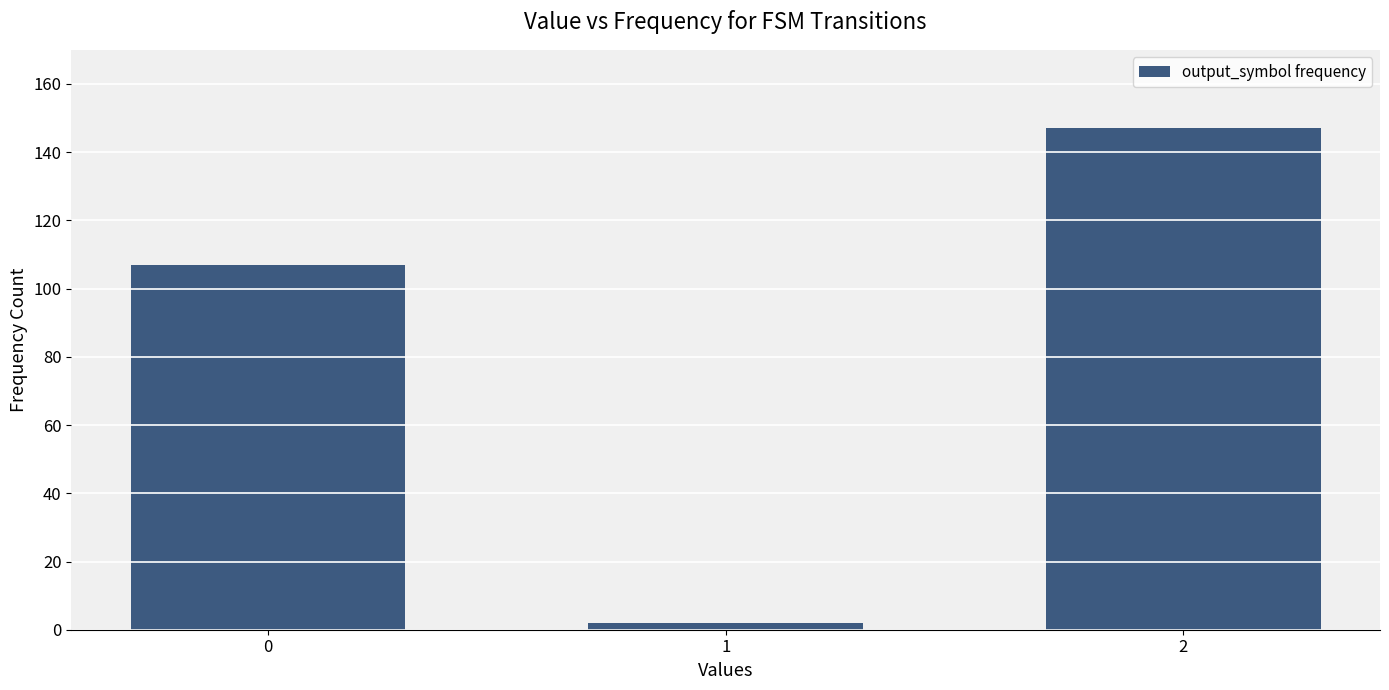

Count the values in the range 2 to 147.

3